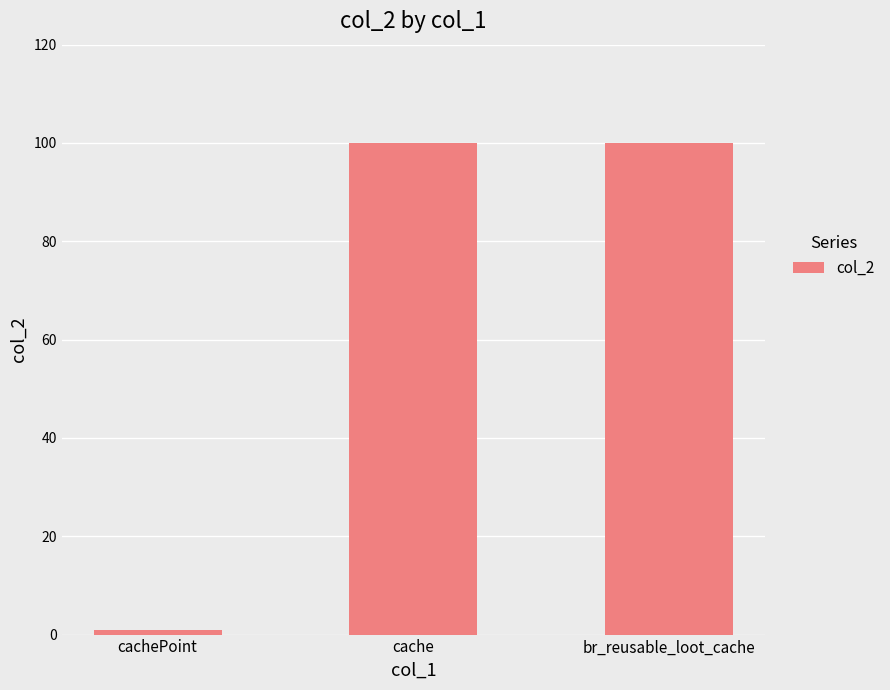

What is the greatest value displayed?

100